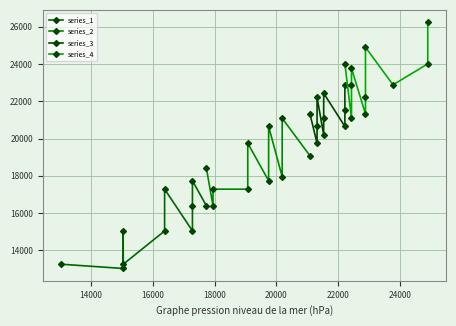

True or false: series_3 and series_1 cross at least once.

False